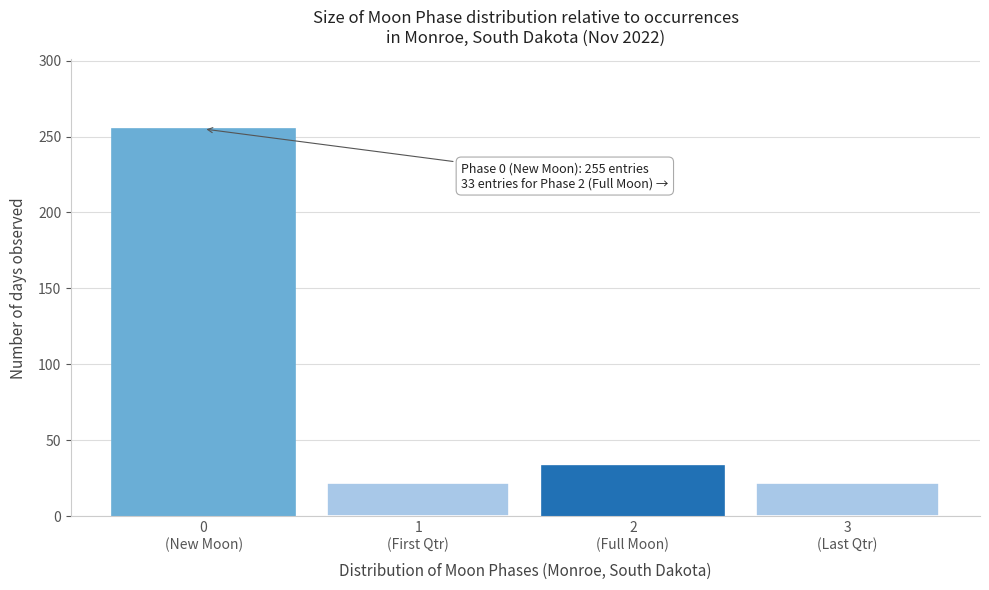

Reading left to right, what are all the values shown in this chart?

255	22	33	22